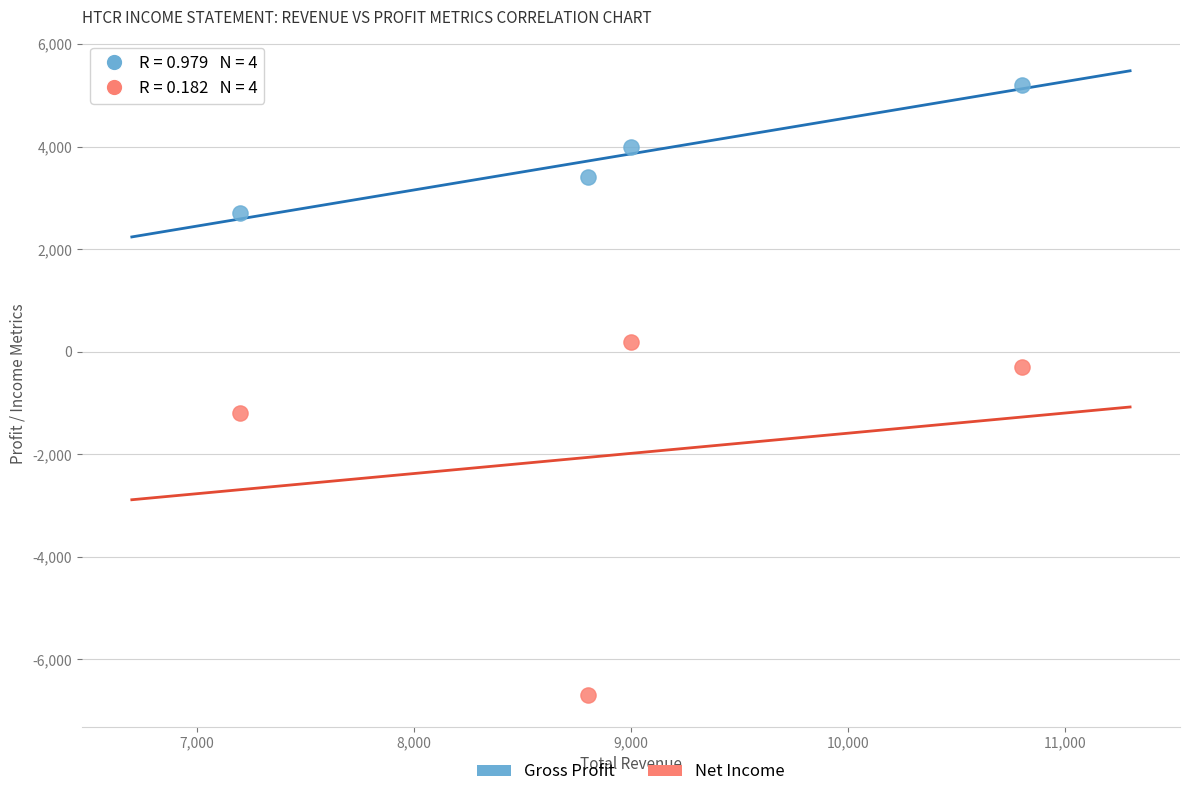

In the Net Income series, what Y value is closest to -3250?

-1200